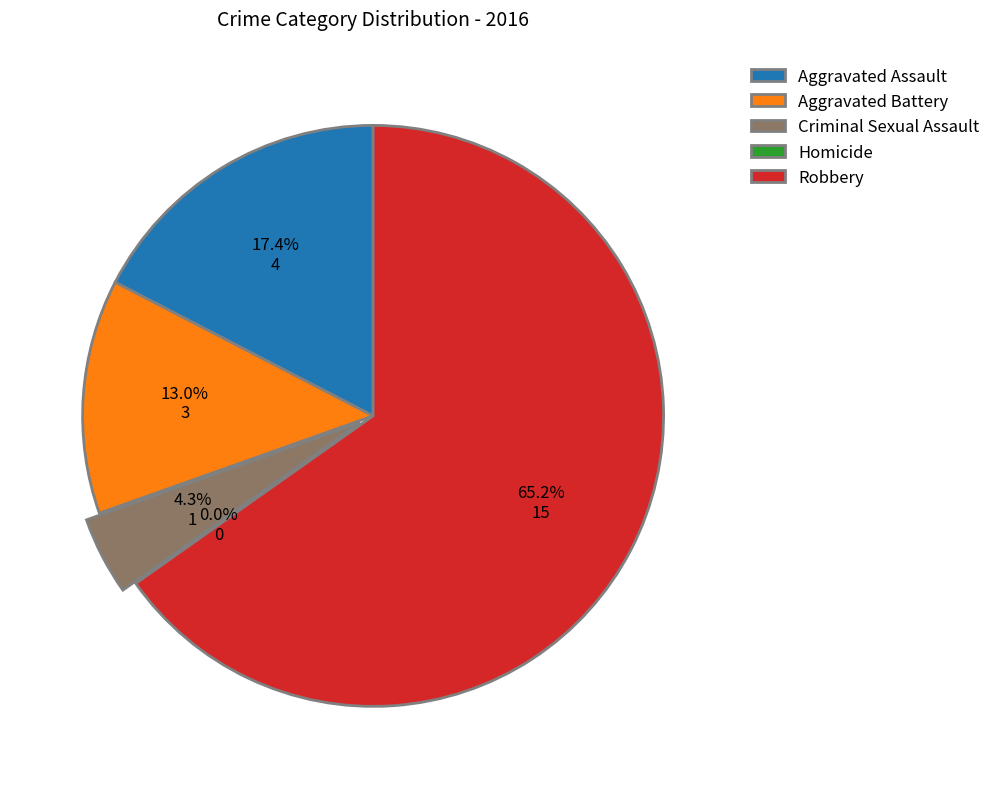

How many segments does this pie chart have?

5